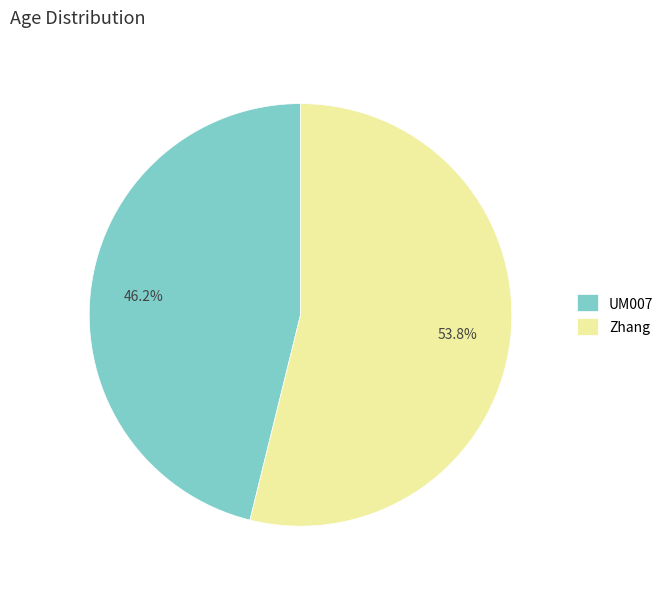

How many slices are in this pie chart?

2